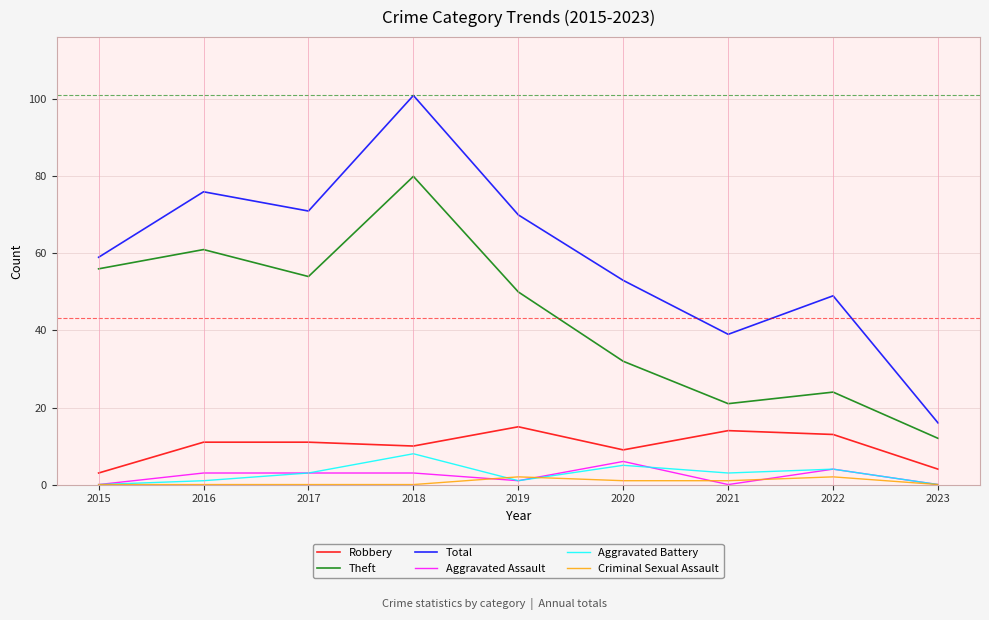

True or false: Criminal Sexual Assault and Total cross at least once.

False